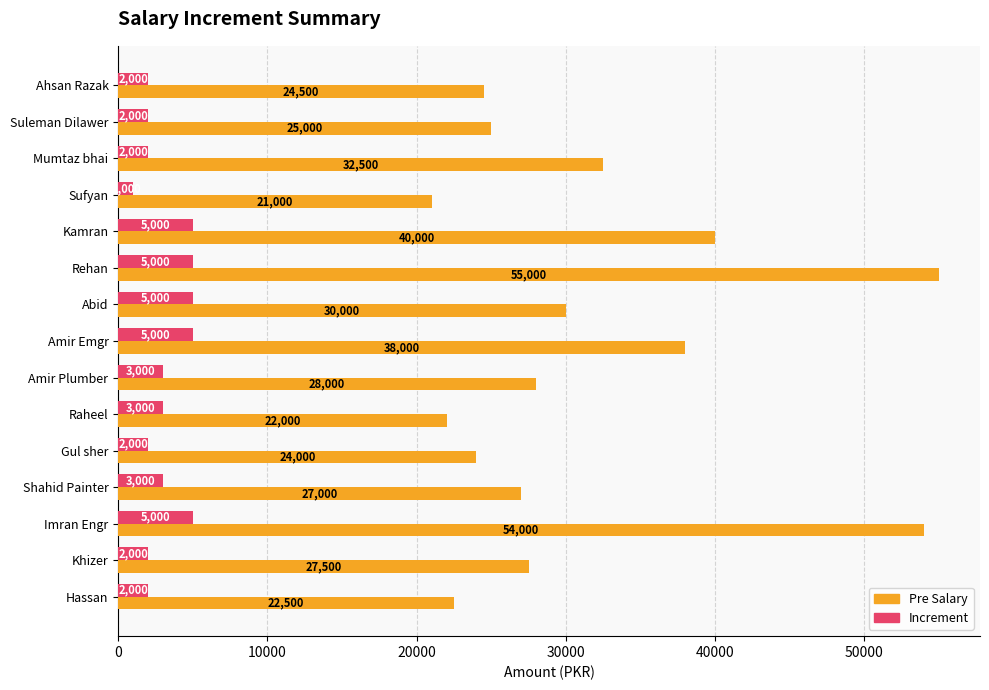

What is the difference between the highest and lowest values at Rehan?

50000